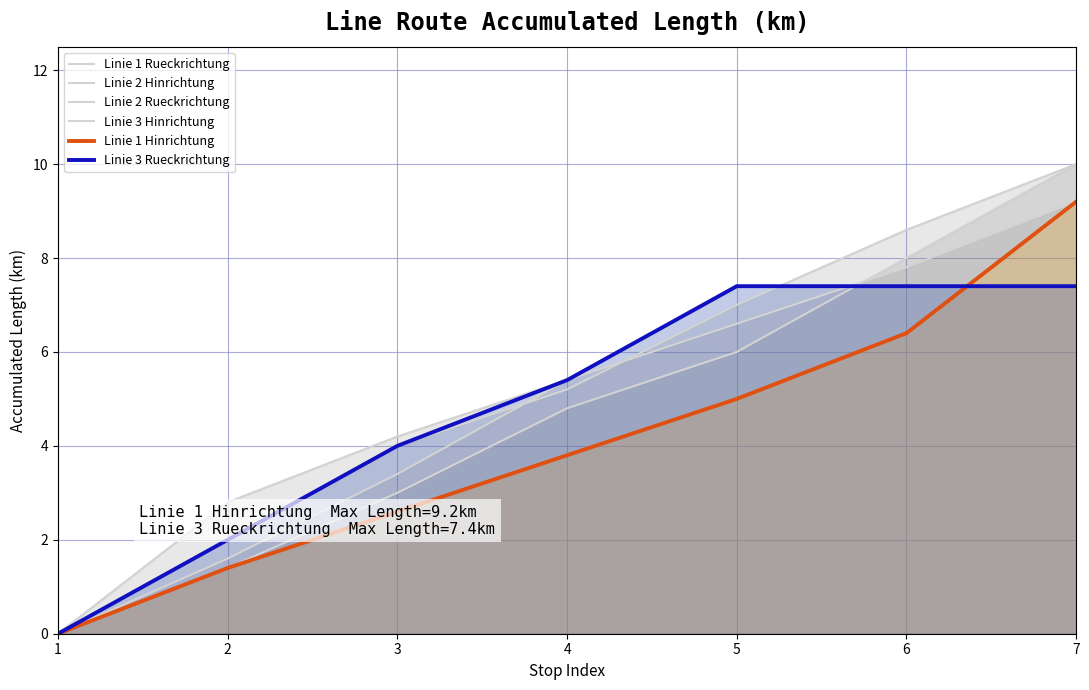

What is the value of the Linie 2 Rueckrichtung point at the 4th from the left?

5.2